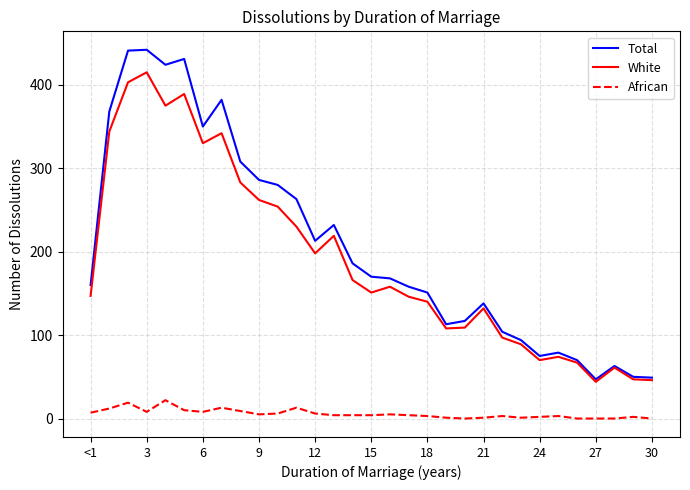

Which series has the largest range (max minus min)?

Total